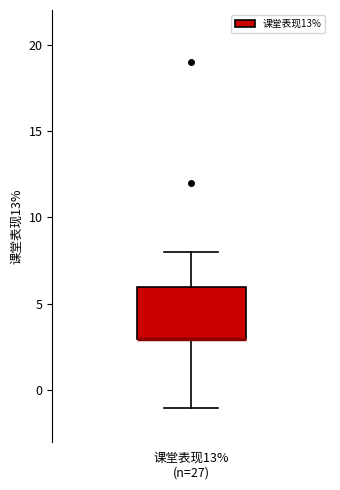

Read this box plot against the y-axis: the position of the median line, the range covered by the box, and the ends of both whiskers. The values are not printed on the chart, so give them approximately, as read against the axis.

median 3 (drawn on the box's lower edge), box 3 to 6, whiskers -1 to 8